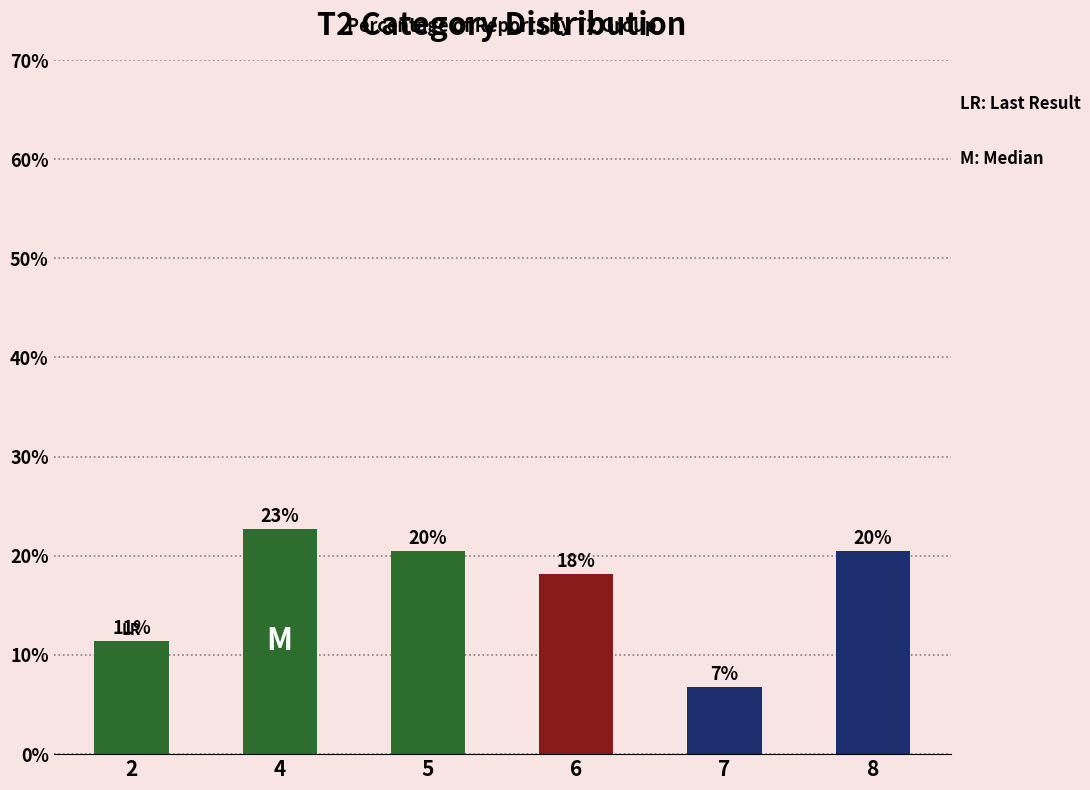

How many values exceed 20?

3